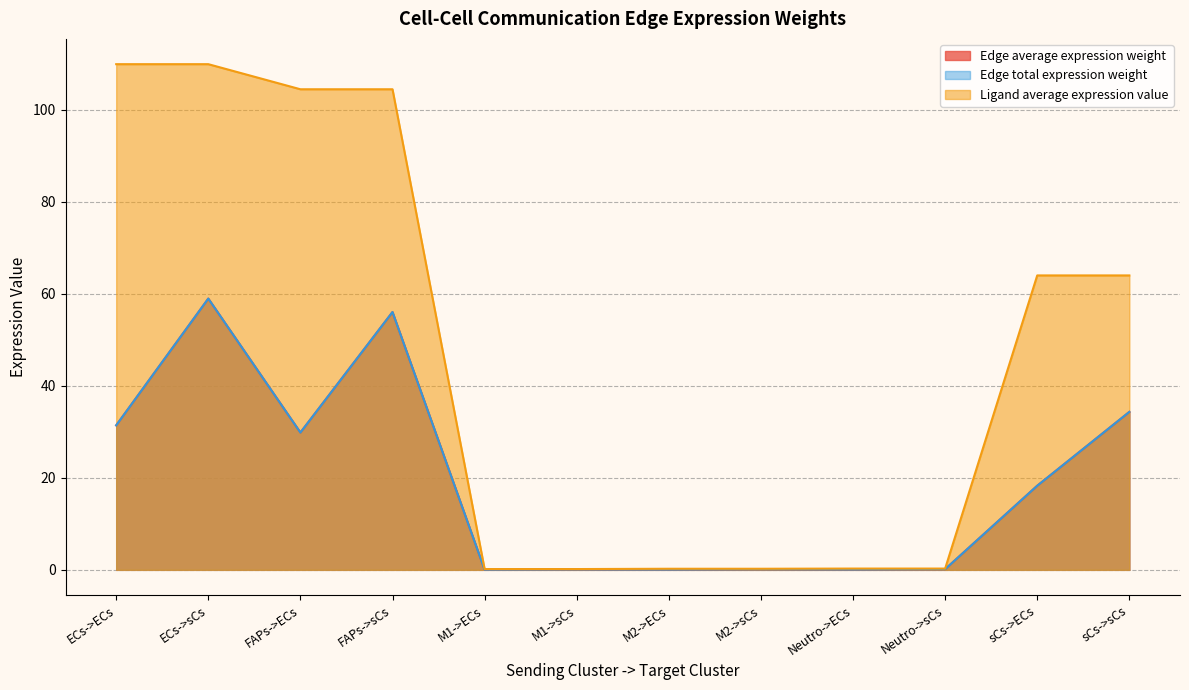

True or false: Edge total expression weight has a value of 12.2 at FAPs->ECs.

False